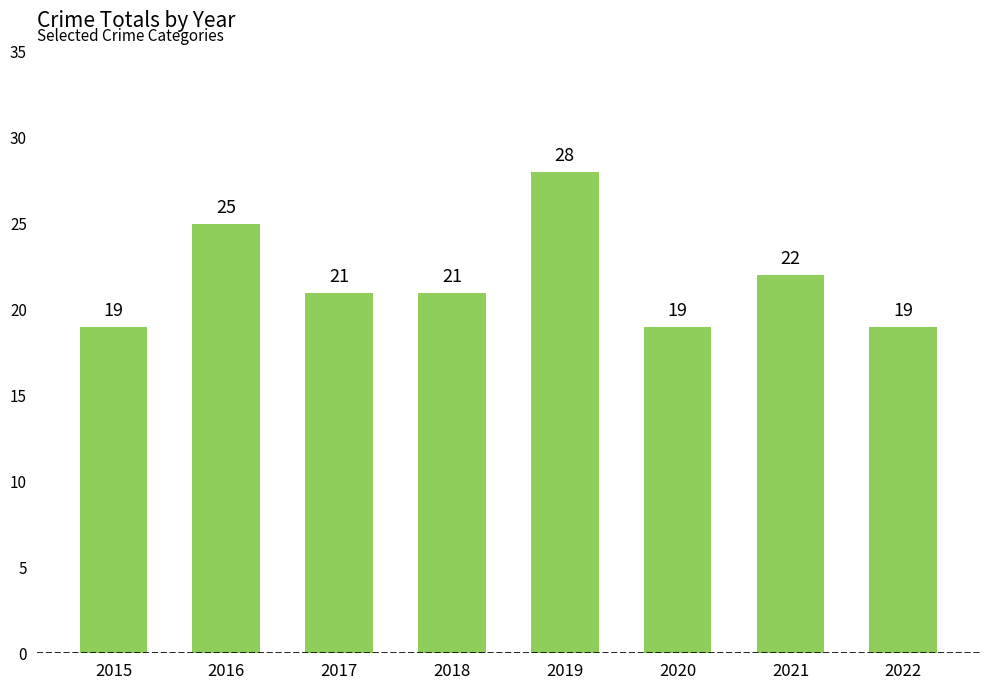

Are the bars horizontal?

No